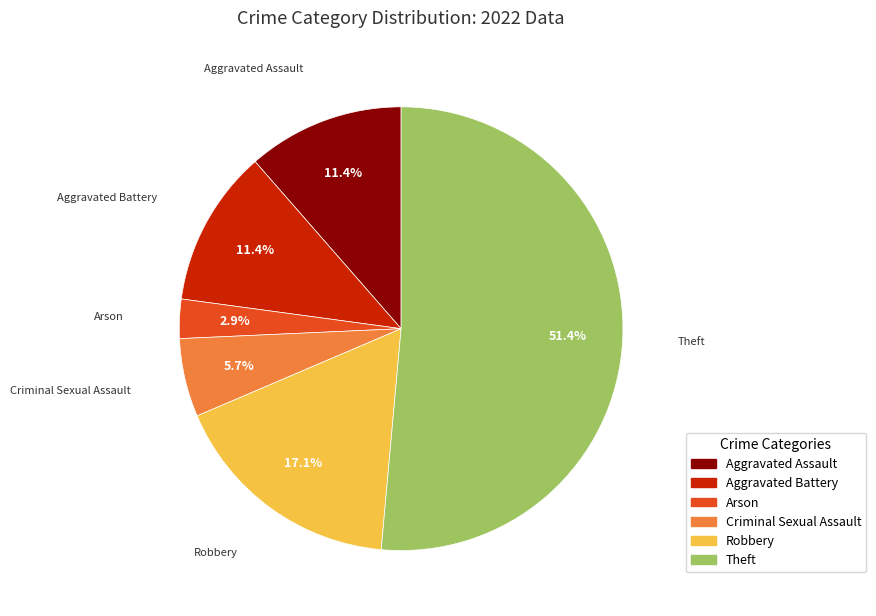

Approximately how many times larger is the value at Aggravated Battery compared to Robbery?

0.7